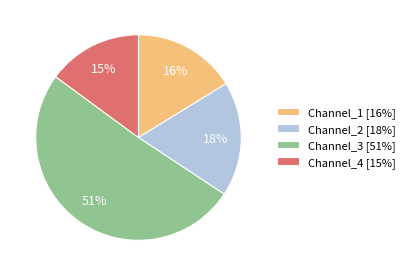

How many slices are in this pie chart?

4